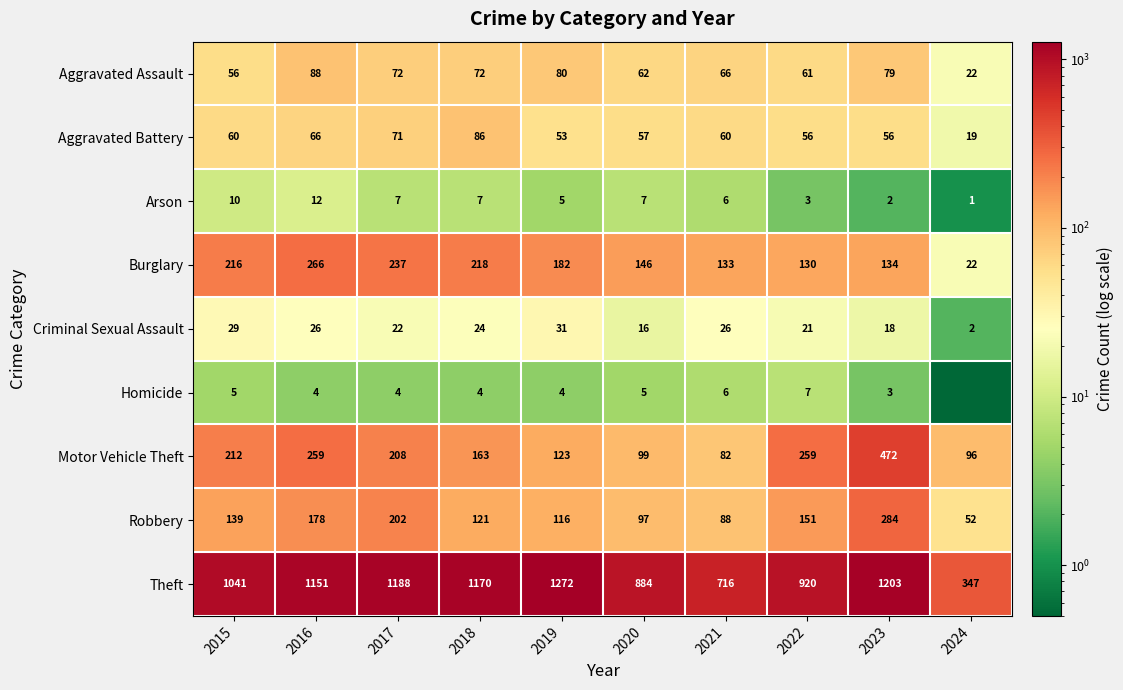

At 2023, list the series in order from largest to smallest.

Theft, Motor Vehicle Theft, Robbery, Burglary, Aggravated Assault, Aggravated Battery, Criminal Sexual Assault, Homicide, Arson